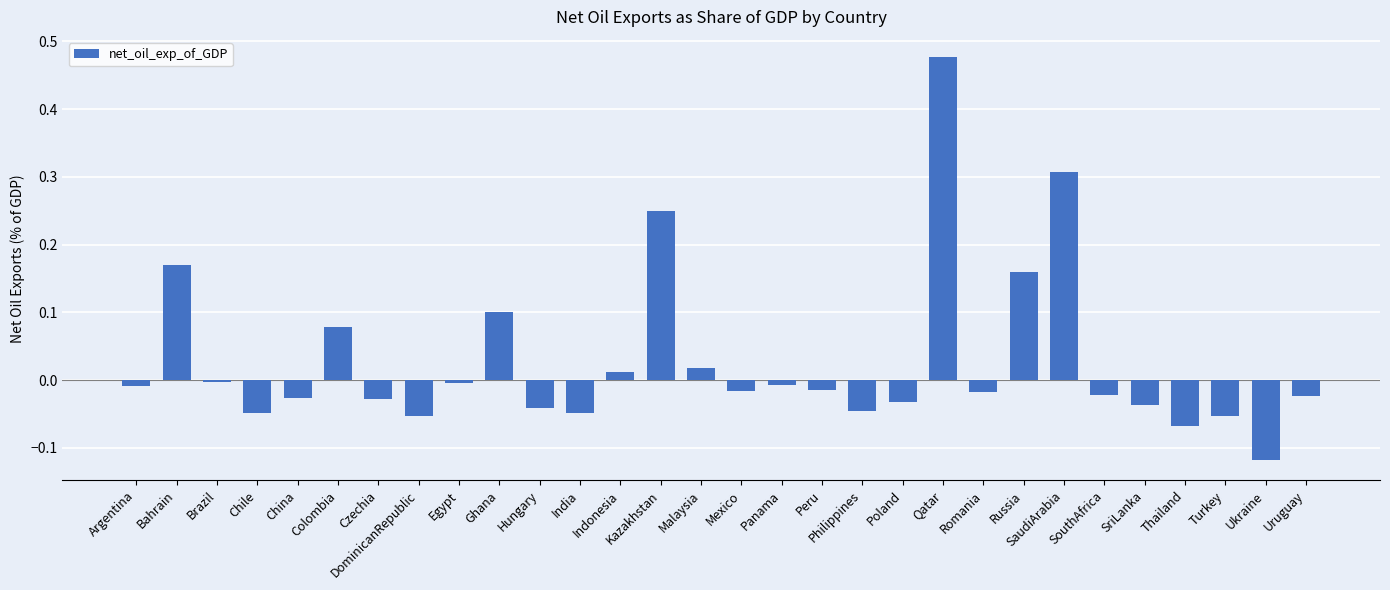

What position from the left is SouthAfrica?

25